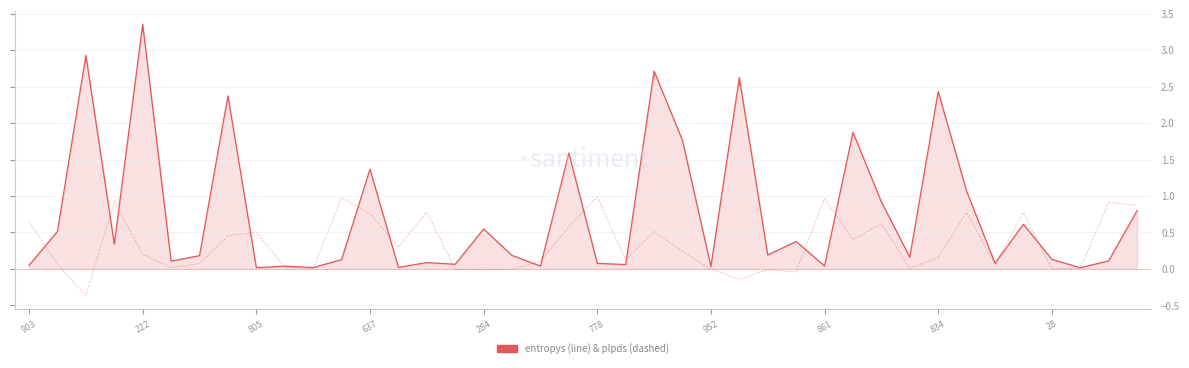

List the series in order of their peak value, highest first.

entropys, plpds